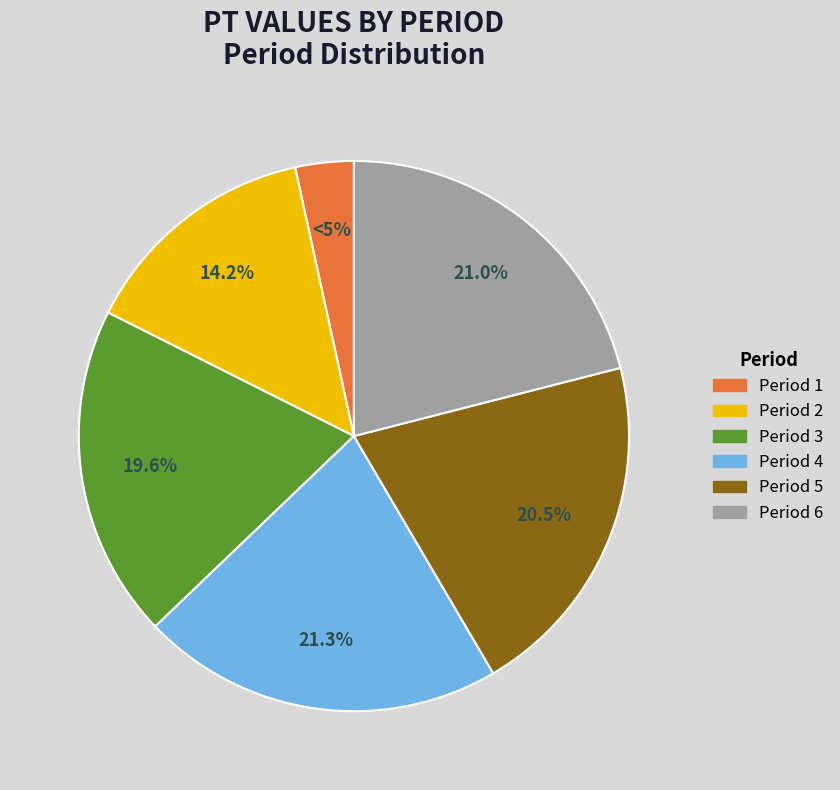

The 4 slice represents 30% of the pie. True or false?

False